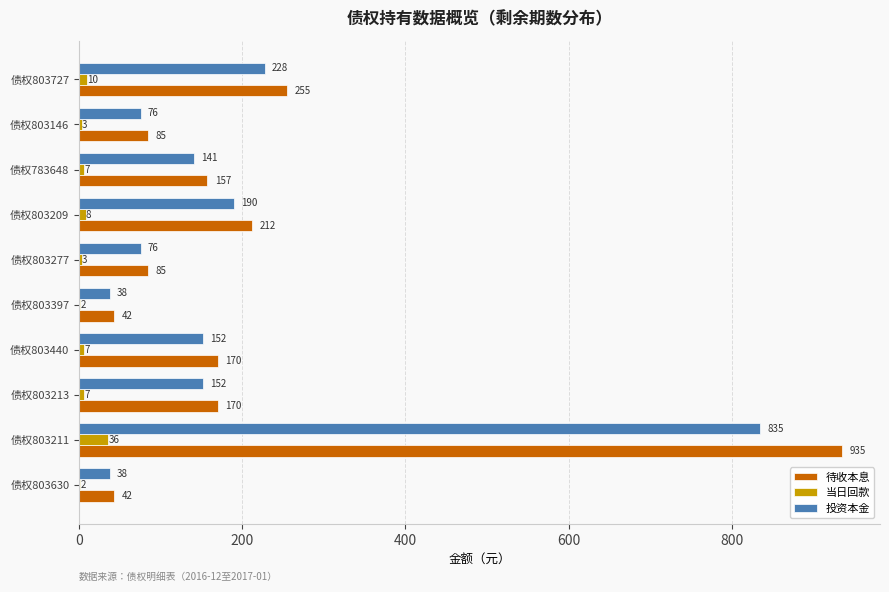

The 投资本金 series shows 151.8 at 债权803440. True or false?

True